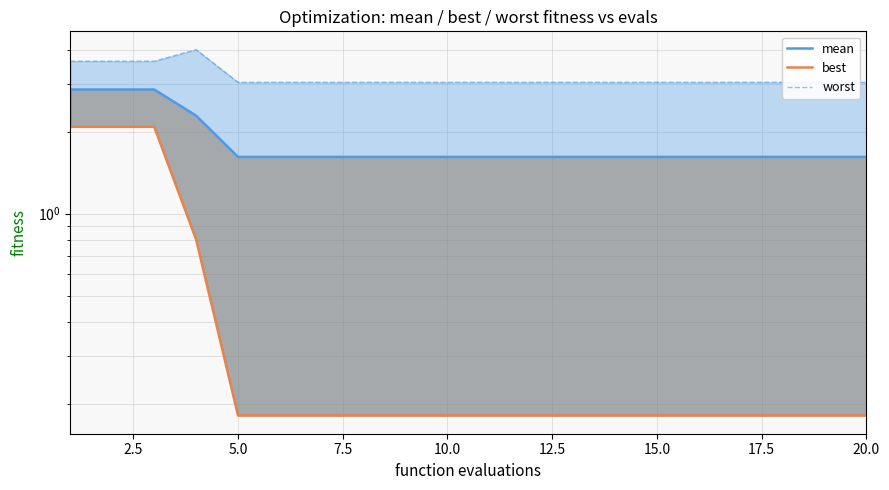

True or false: mean and best cross at least once.

False